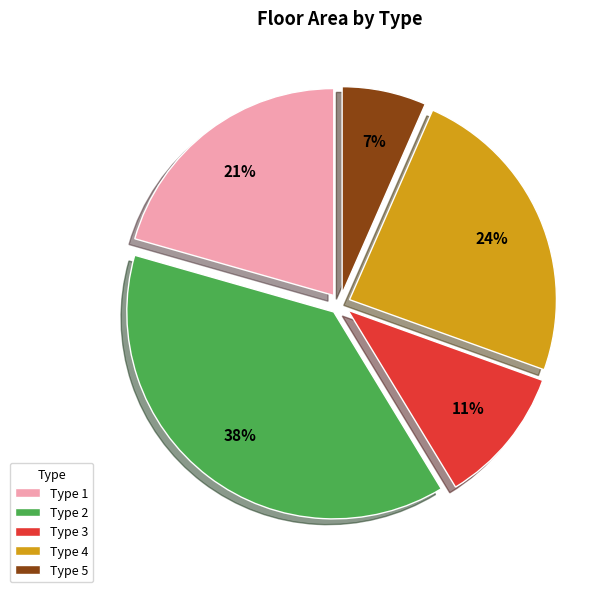

Rank the categories by value from highest to lowest.

Type 2, Type 4, Type 1, Type 3, Type 5